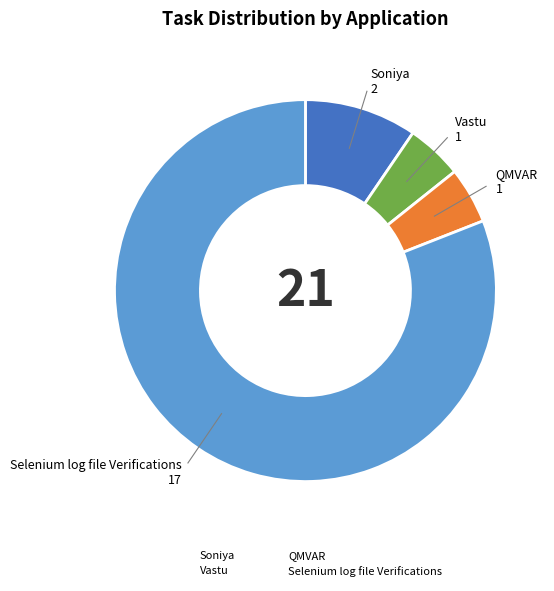

Is the sum of QMVAR and Selenium log file Verifications greater than half?

Yes